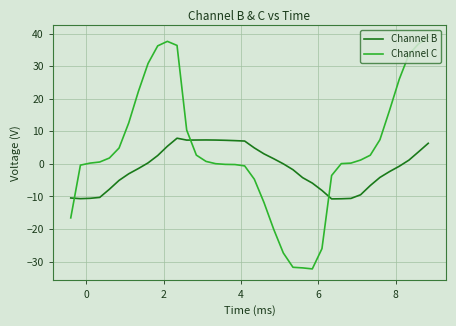

Rank the series by their average value, from lowest to highest.

Channel B, Channel C